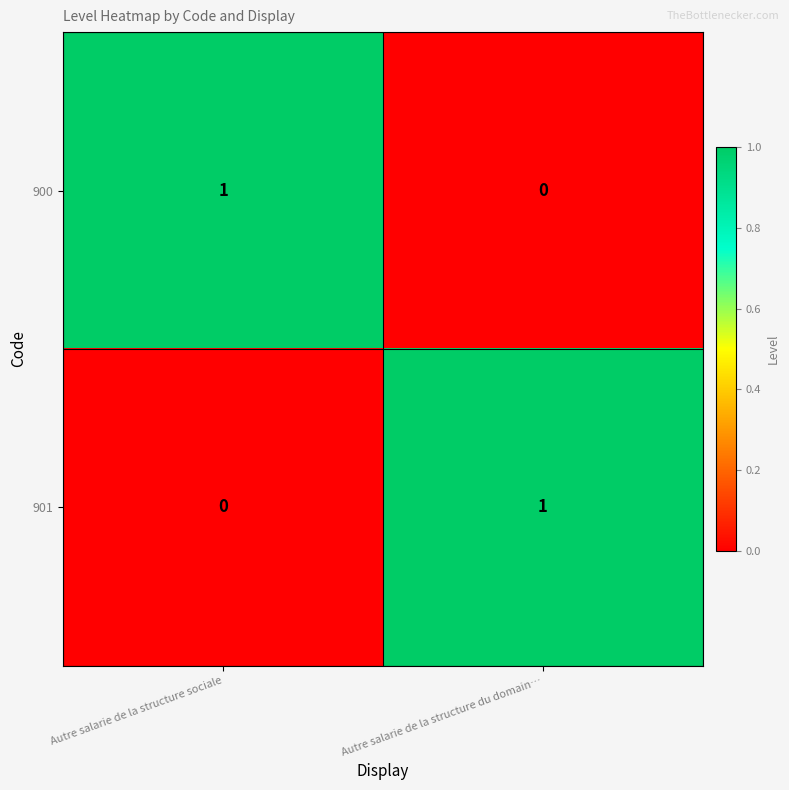

Rank the series at Autre salarie de la structure sociale from lowest to highest value.

901, 900